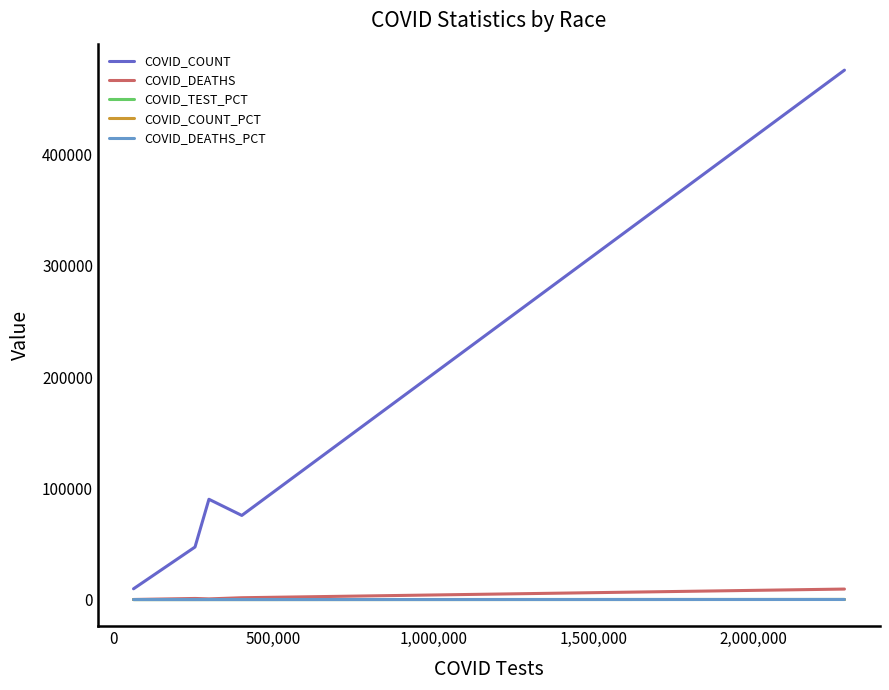

Which series has the largest total across all categories?

COVID_COUNT